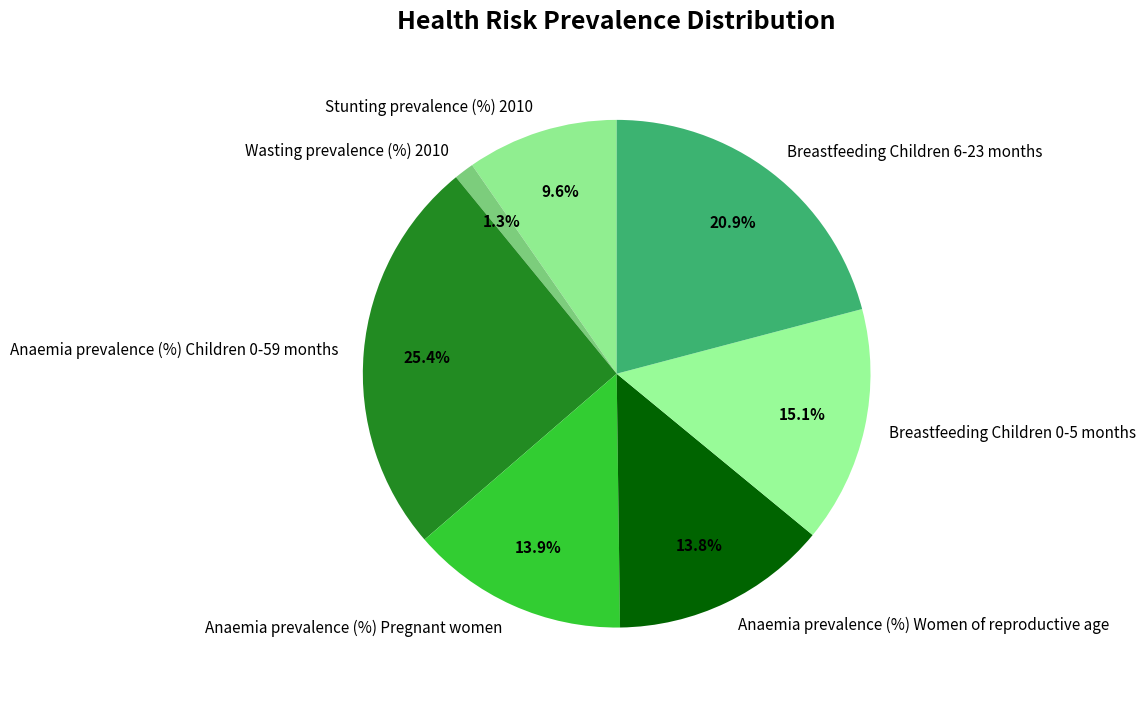

Which has a higher value, Stunting prevalence (%) 2010 or Anaemia prevalence (%) Pregnant women?

Anaemia prevalence (%) Pregnant women